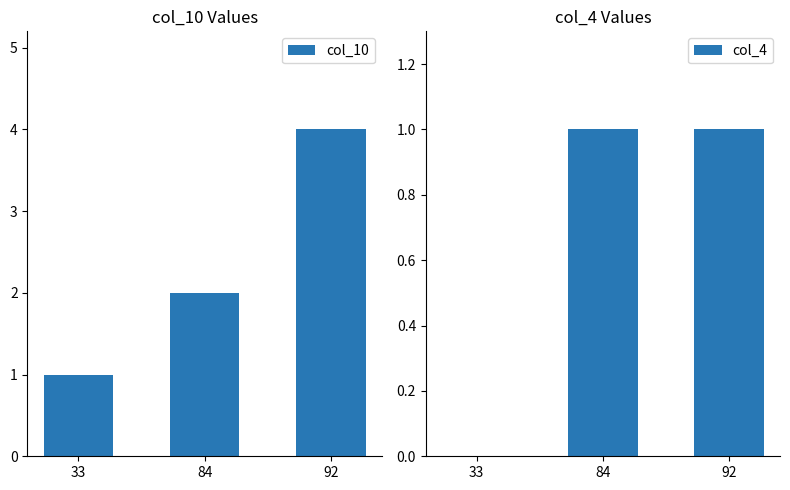

What is the greatest value displayed?

4